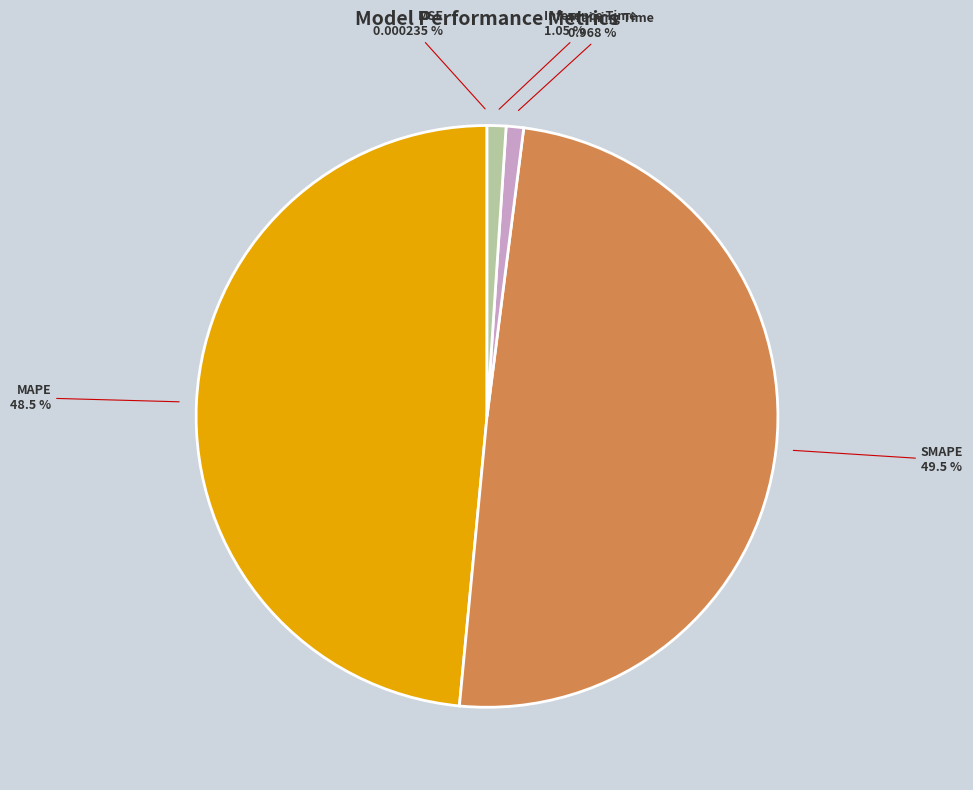

Which slice is the largest?

SMAPE